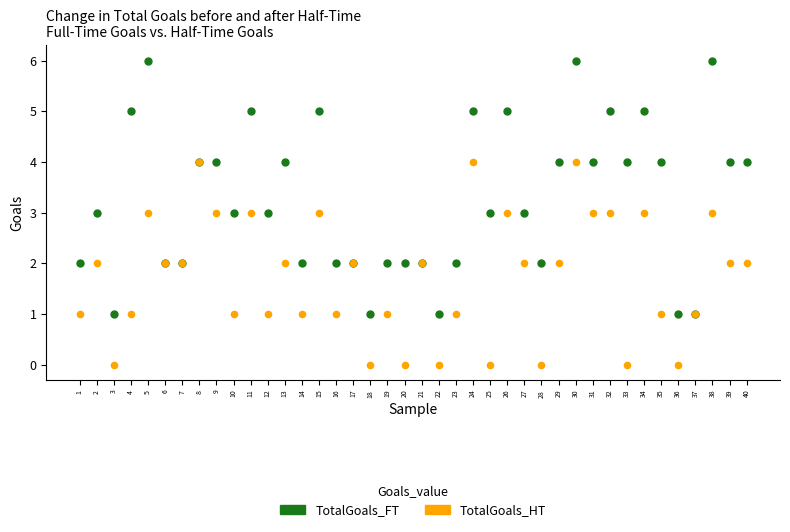

Which series has the largest Y range (max minus min)?

TotalGoals_FT